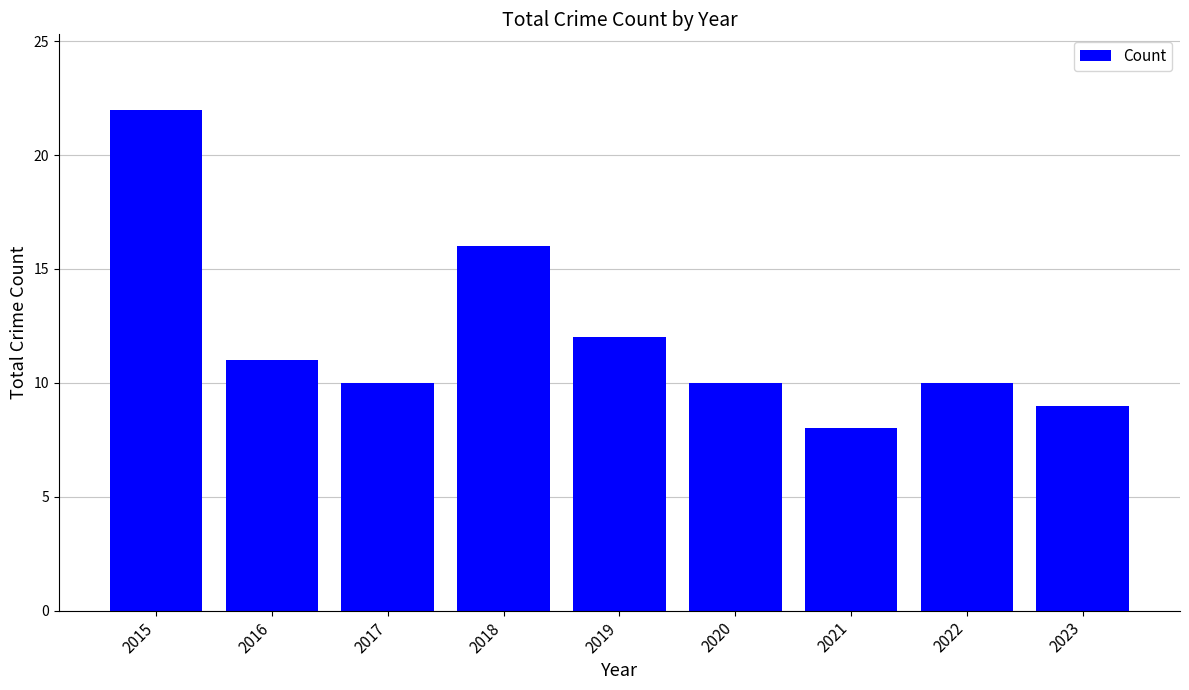

Reading right to left, list all the values displayed in this chart.

9	10	8	10	12	16	10	11	22